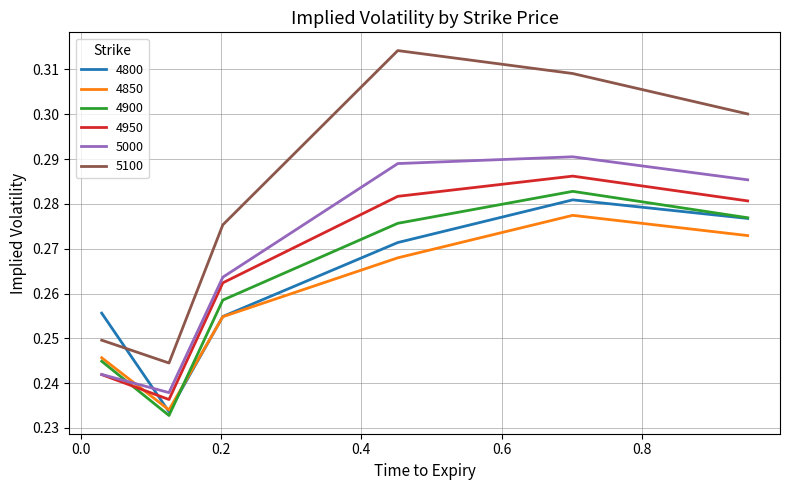

True or false: 4900 and 5100 cross at least once.

False